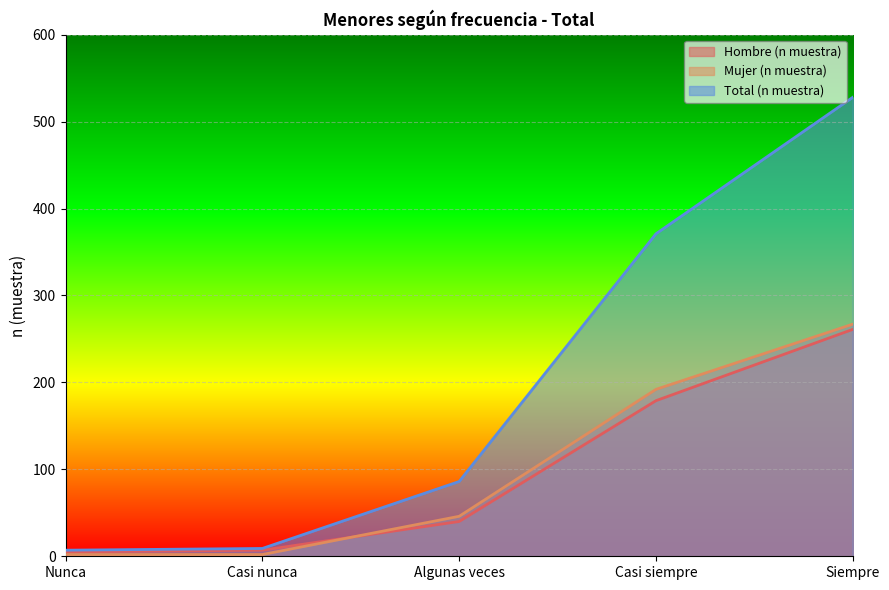

Which has a higher value, Casi nunca or Siempre?

Siempre